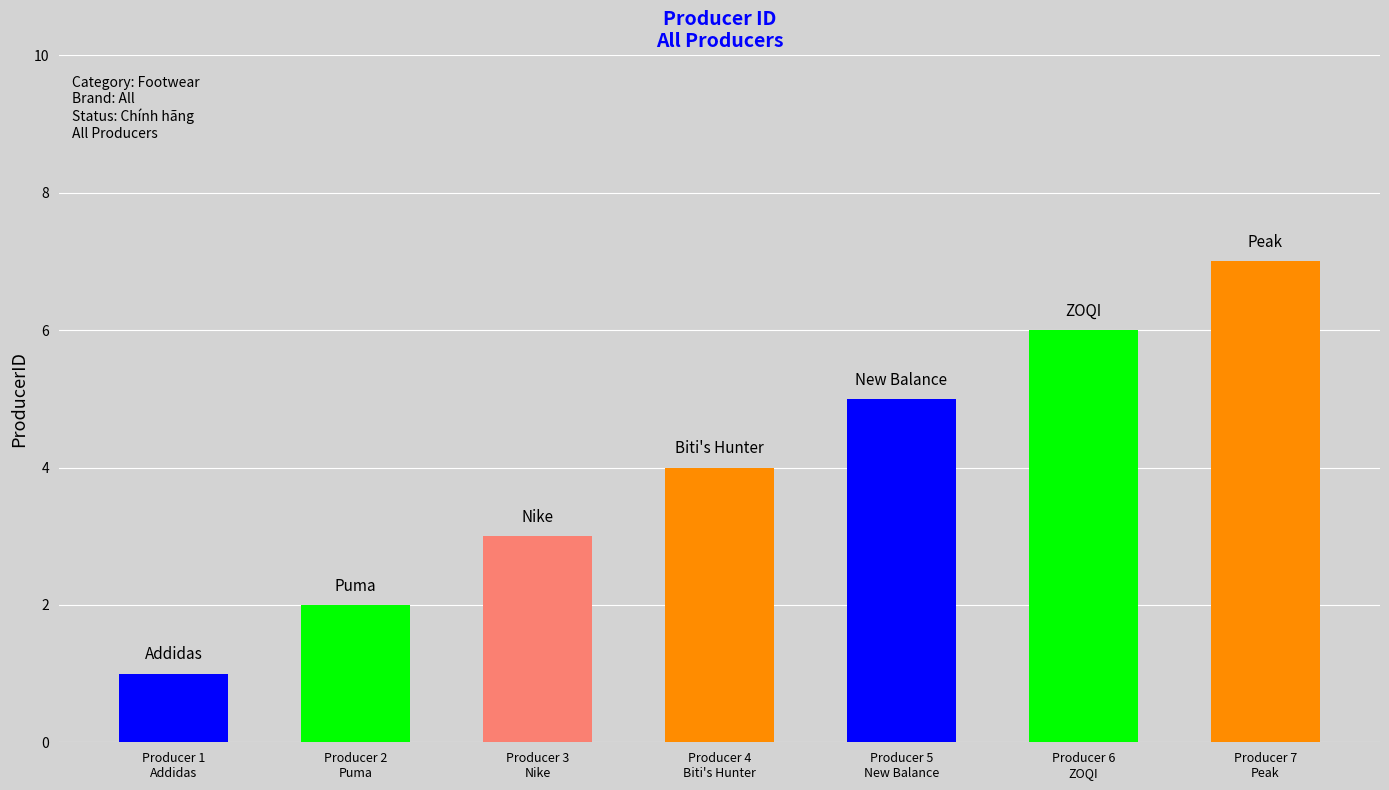

Between Producer 4
Biti's Hunter and Producer 1
Addidas, which is larger?

Producer 4
Biti's Hunter